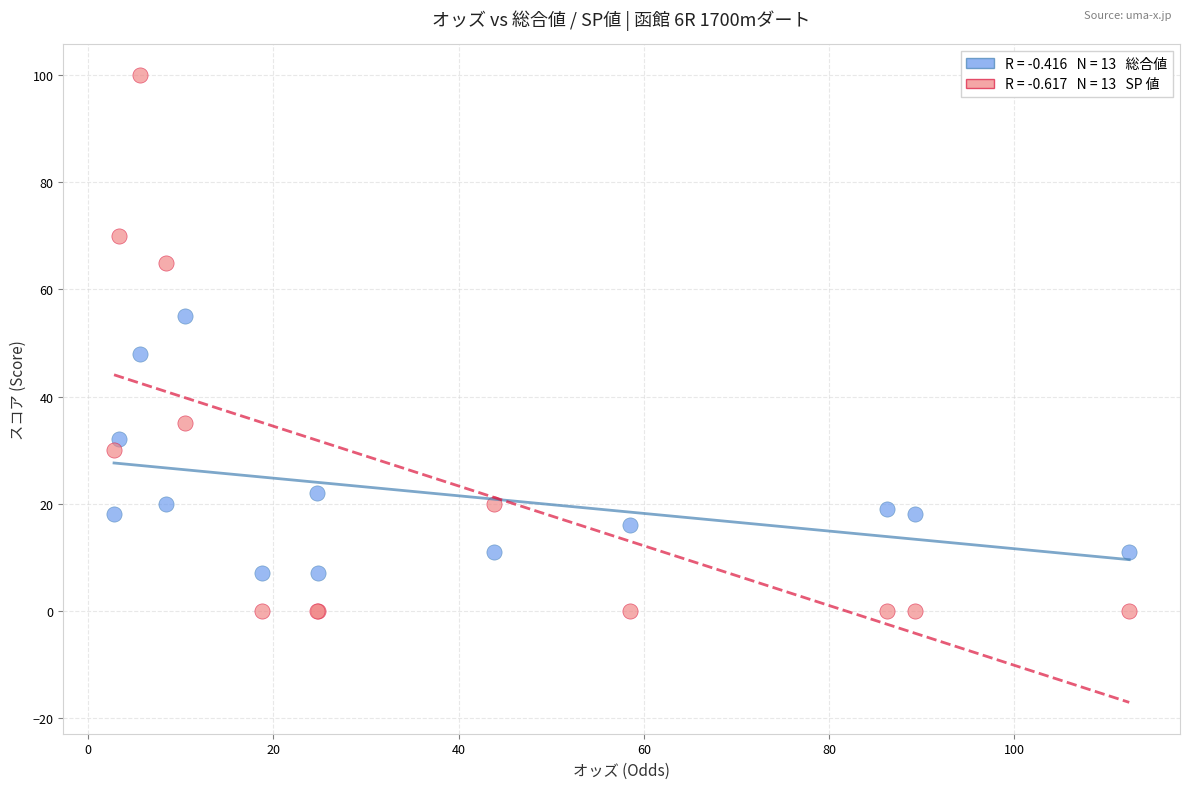

Across all series, what Y value is closest to 50?

48